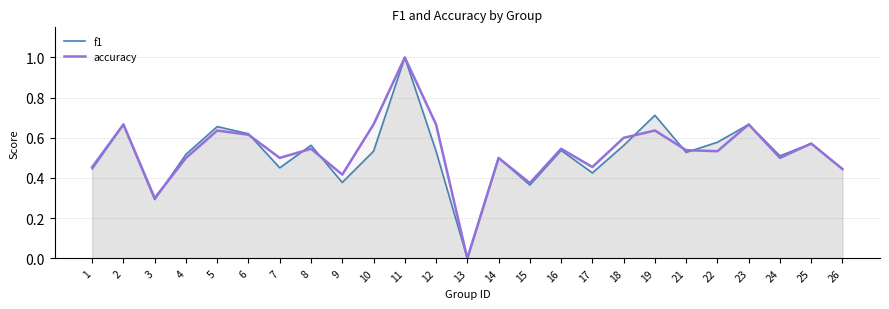

Which series has the largest total across all categories?

accuracy